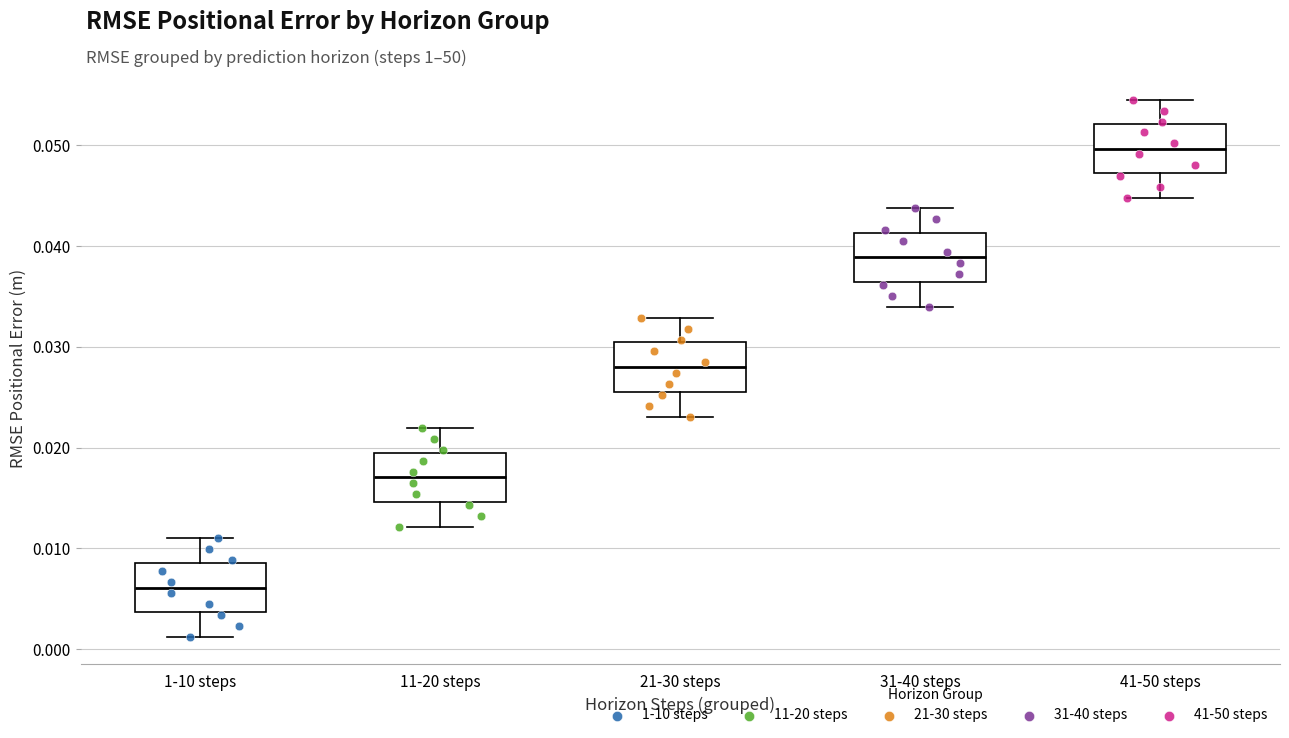

Reading left to right, read every box against the y-axis: the position of its median line, the range the box covers, and the ends of its whiskers. The values are not printed on the chart, so give them approximately, as read against the axis.

1-10 steps: median 0.006, box 0.004 to 0.009, whiskers 0.001 to 0.011
11-20 steps: median 0.017, box 0.015 to 0.020, whiskers 0.012 to 0.022
21-30 steps: median 0.028, box 0.026 to 0.030, whiskers 0.023 to 0.033
31-40 steps: median 0.039, box 0.036 to 0.041, whiskers 0.034 to 0.044
41-50 steps: median 0.050, box 0.047 to 0.052, whiskers 0.045 to 0.054